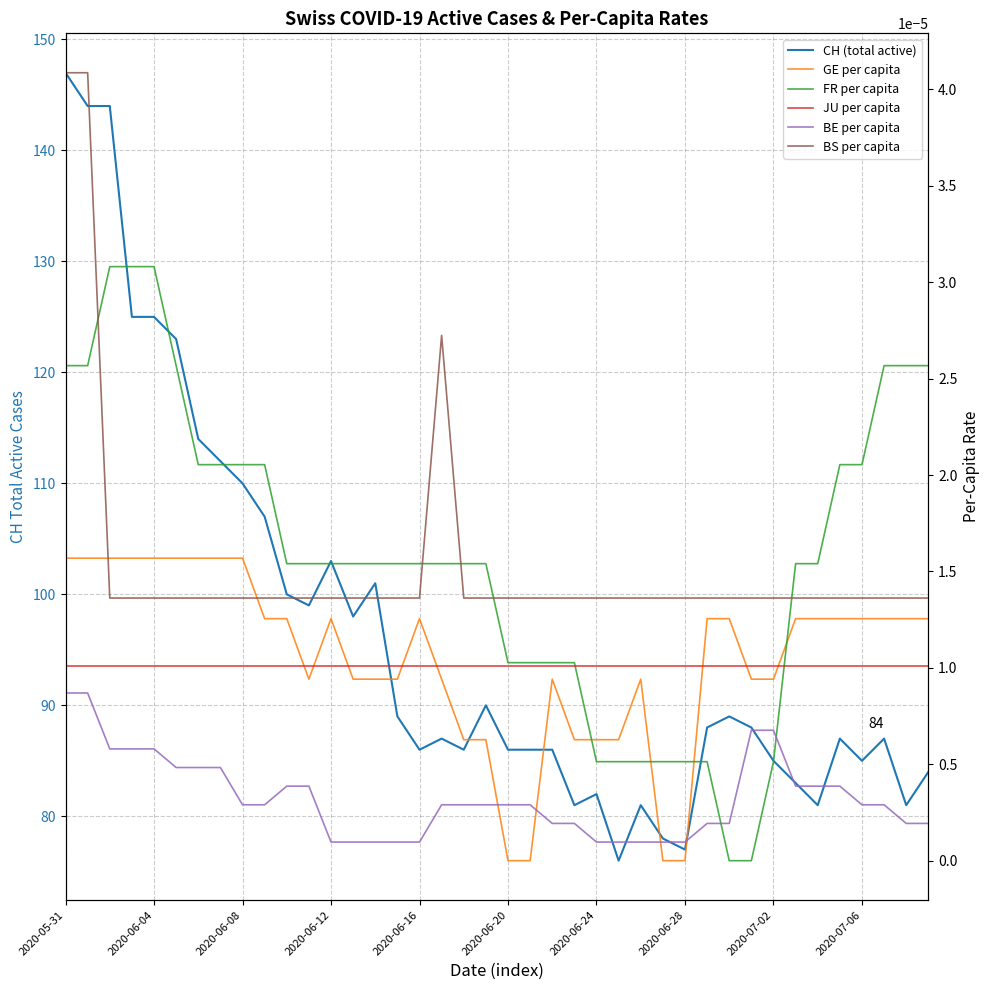

How many lines are shown in the chart?

6